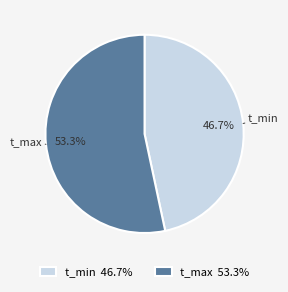

To the nearest percent, what is the difference between the largest and smallest slice percentages?

7%